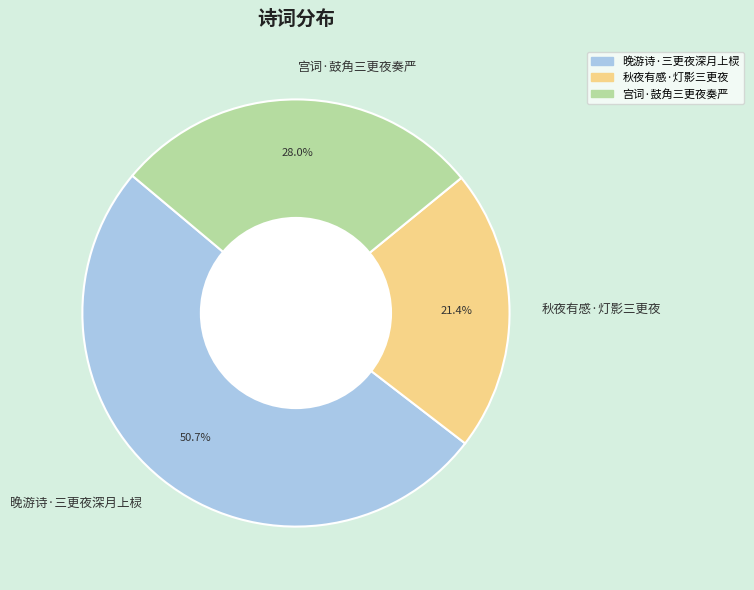

To the nearest percent, what portion does 宫词·鼓角三更夜奏严 represent?

28%